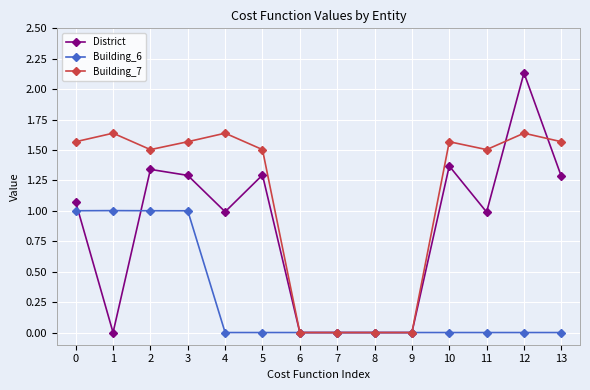

True or false: Building_7 has more than 1 points higher than both neighbors.

True